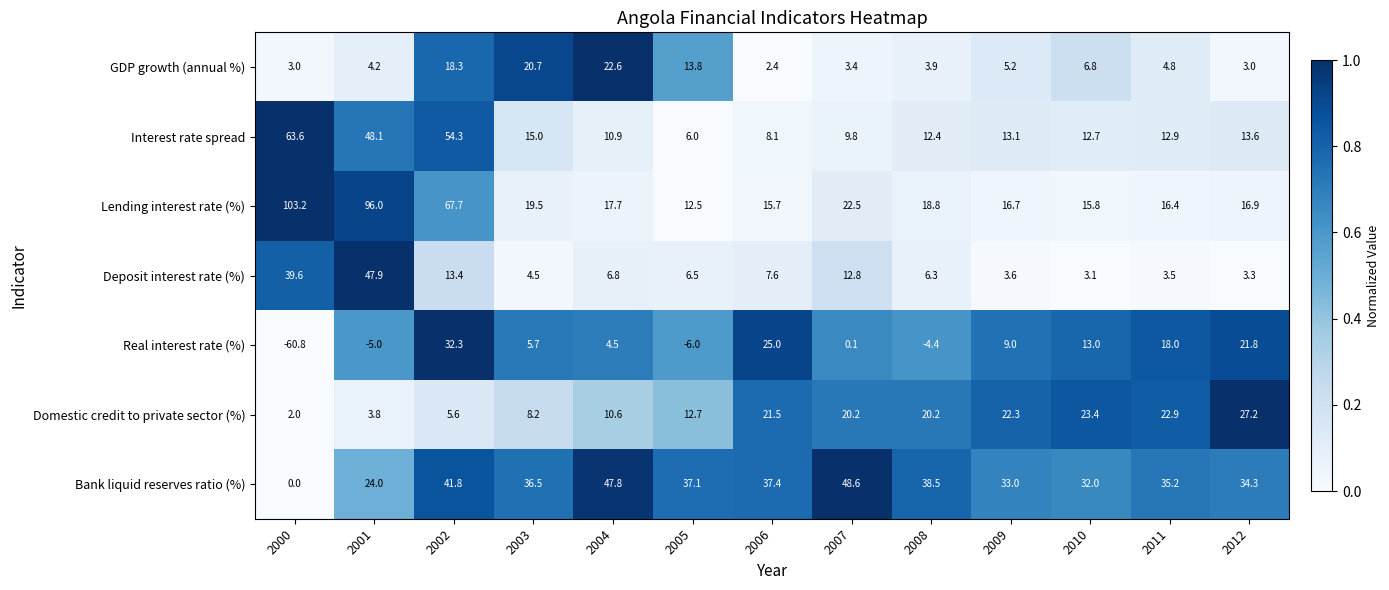

What is the sum of the Interest rate spread values at 2005 and 2004?

16.9